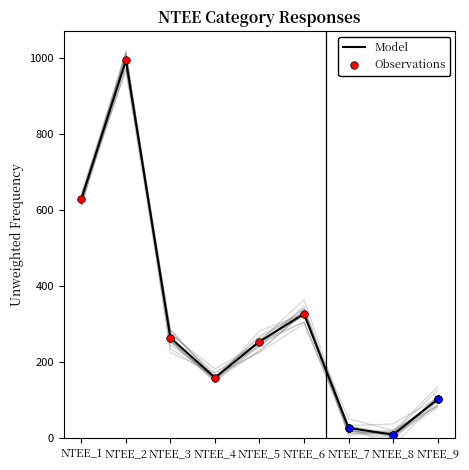

At how many categories does at least one series exceed 751?

1